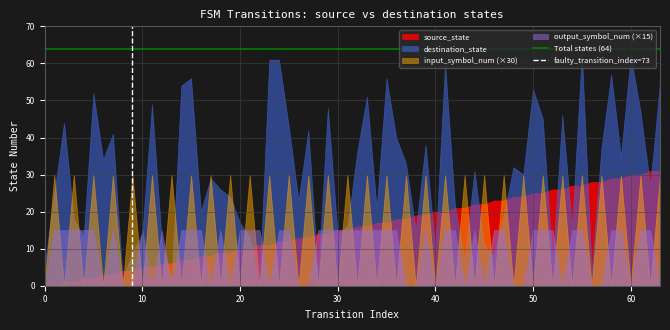

Is it true that Total states (64) equals 16 at 0?

False